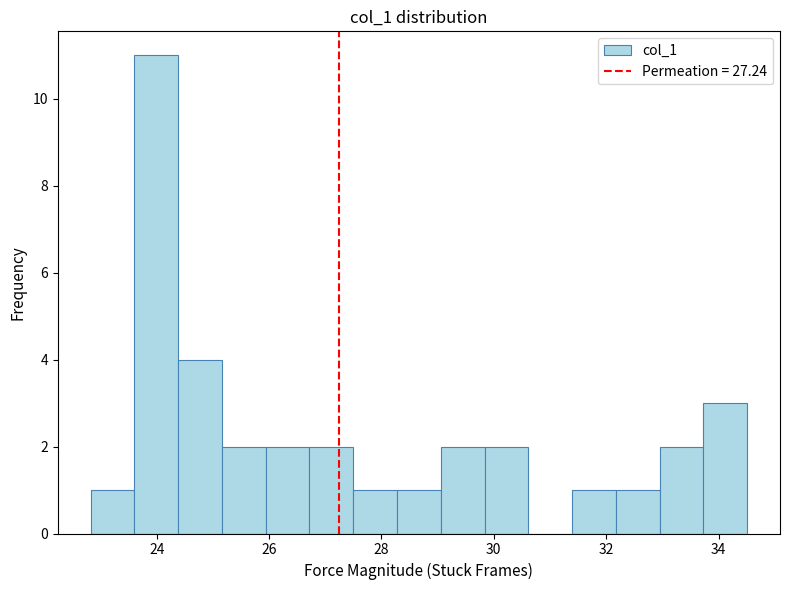

Around what value on the x-axis is the tallest bar? Give the approximate position of its centre, as read against the axis.

24.0